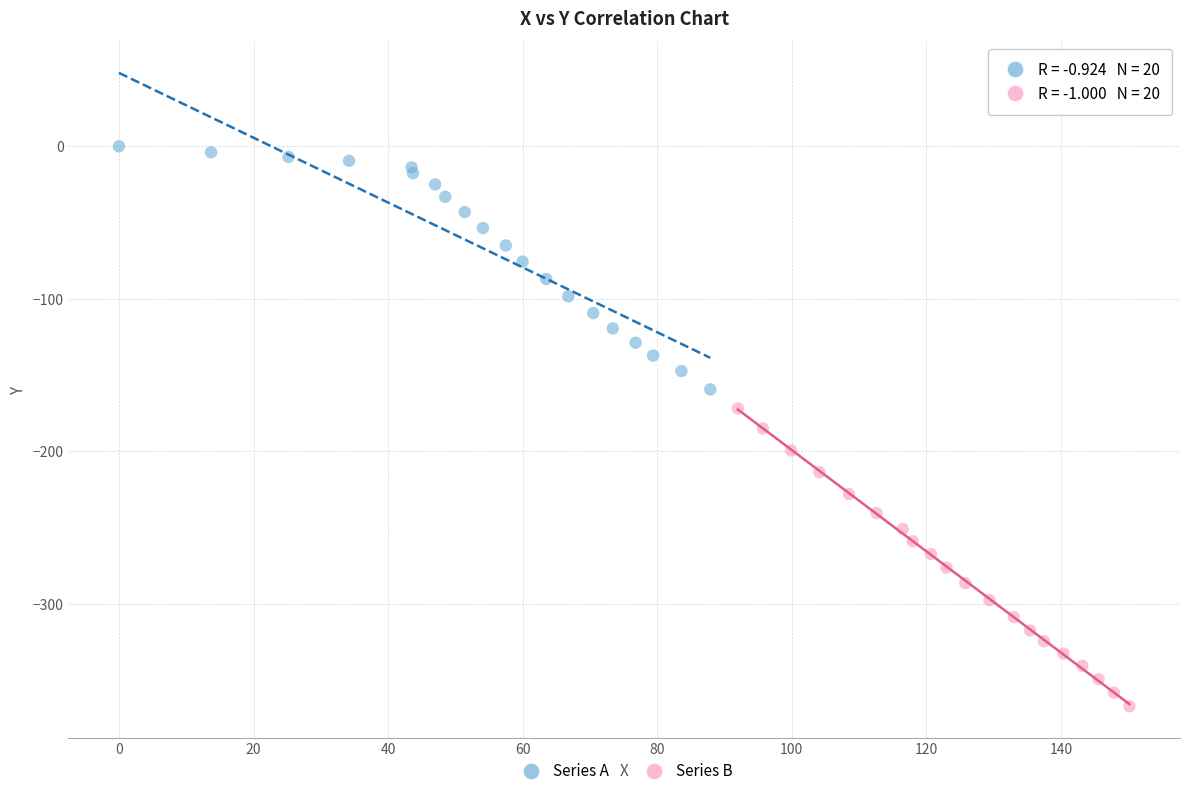

Which series reaches the maximum Y coordinate?

Series A